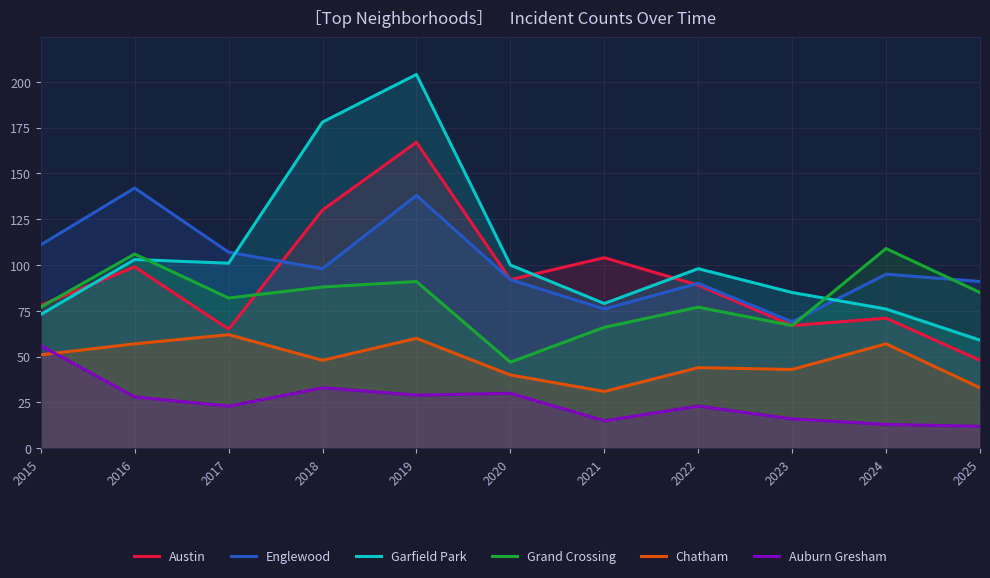

What is the sum of the Englewood values at 2021 and 2020?

168